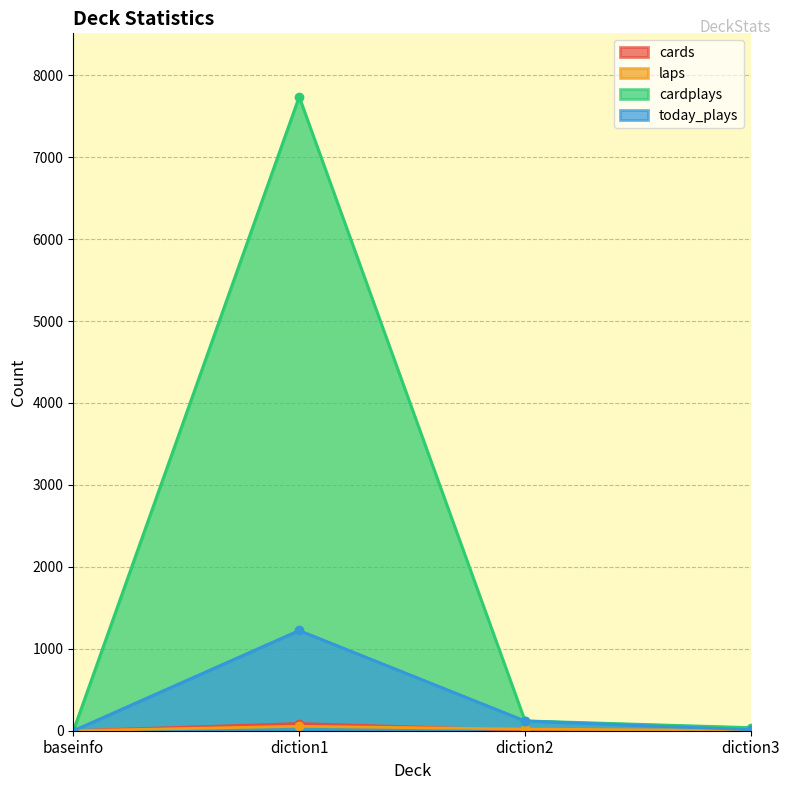

Which series changed the most between baseinfo and diction3?

cardplays